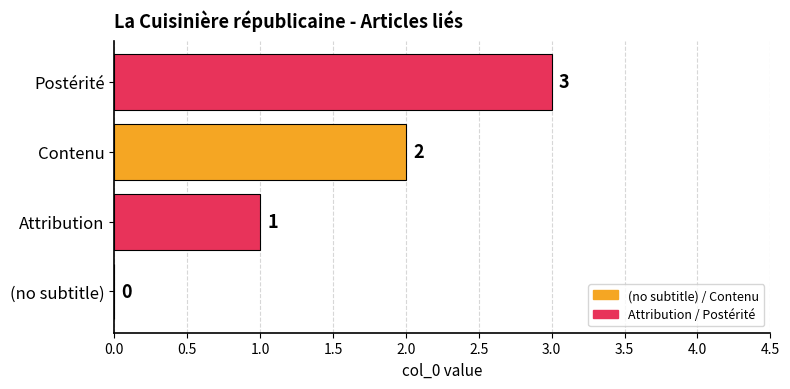

What is the sum of the values at Contenu and Postérité?

5